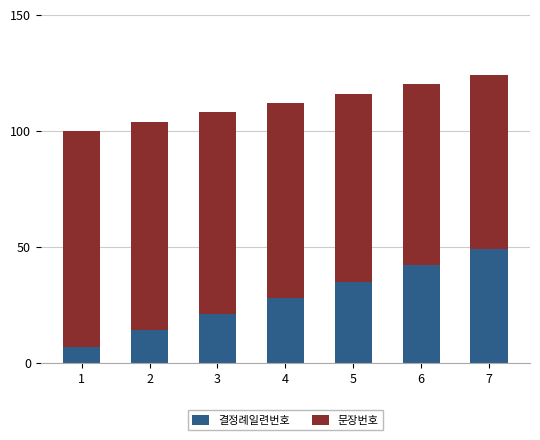

What is the sum of all 결정례일련번호 values?

196